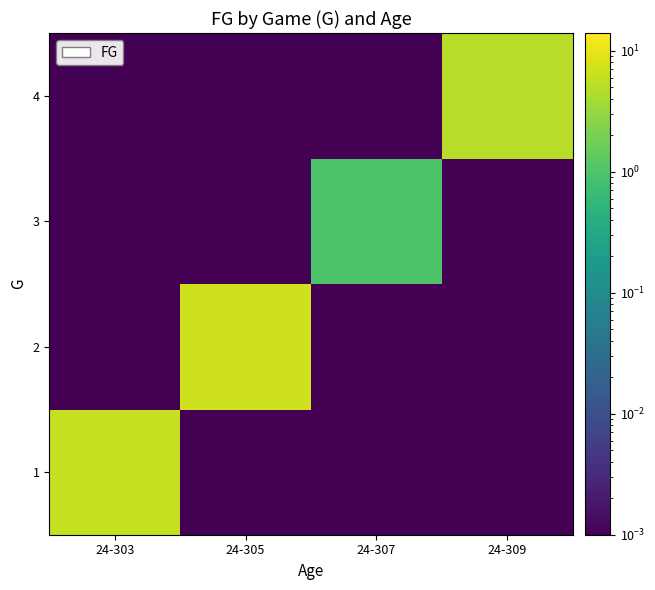

Which category has the lowest value across all series?

24-305